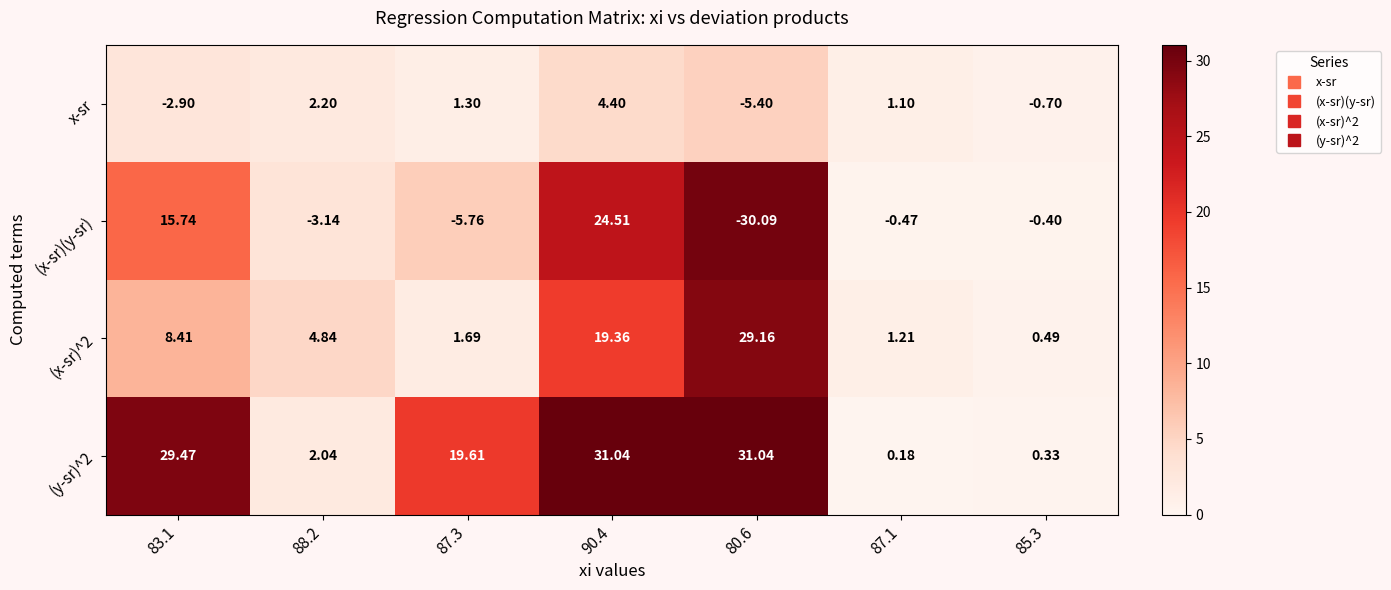

Which series has the largest range (max minus min)?

(x-sr)(y-sr)